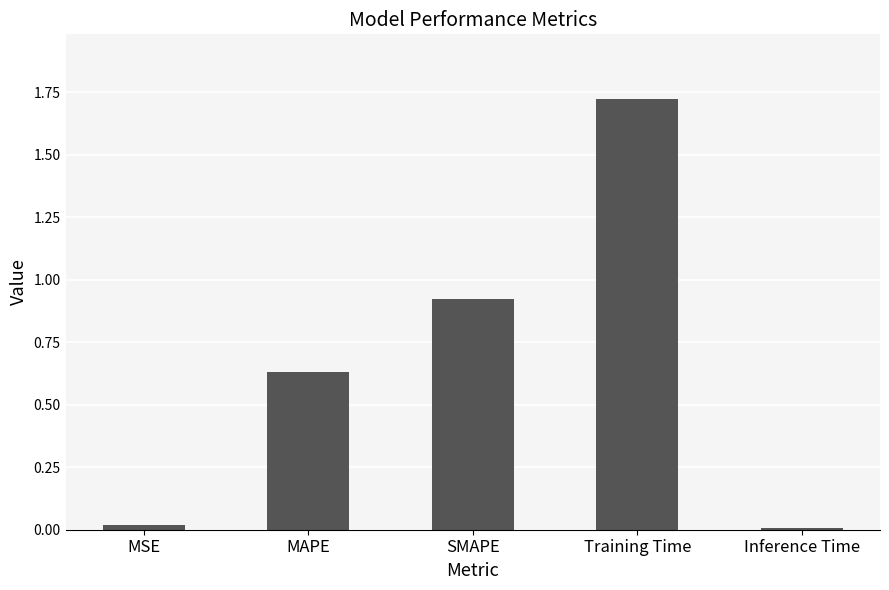

What is the label of the 2nd bar from the right?

Training Time